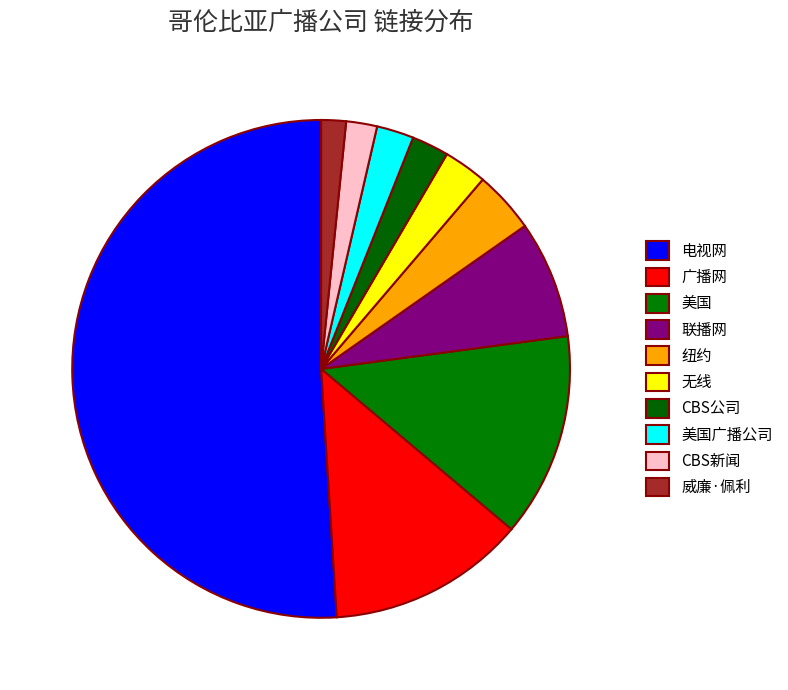

Between 美国广播公司 and 纽约, which is larger?

纽约